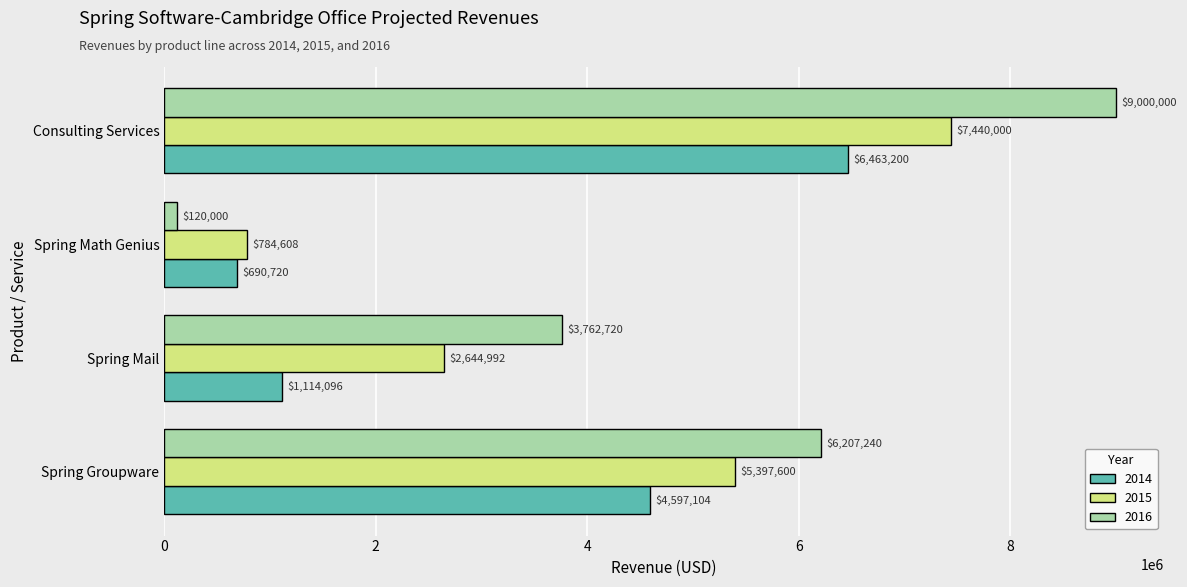

What is the minimum value for 2015?

784608.0